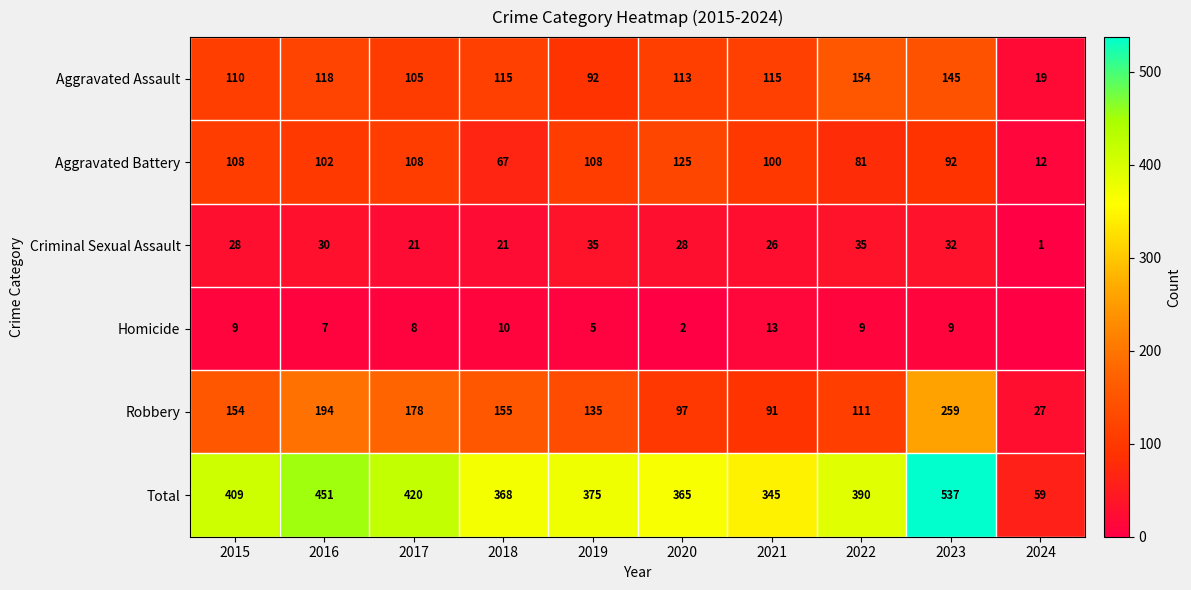

Is the value of Aggravated Assault at 2016 greater than the value of Aggravated Battery at 2024?

Yes